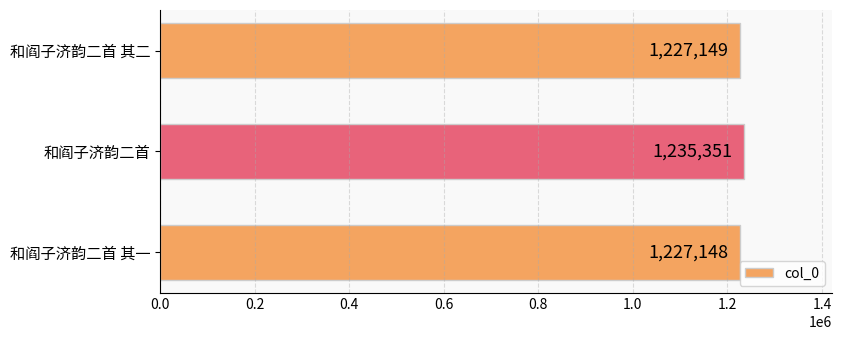

How many series are shown in this chart?

1